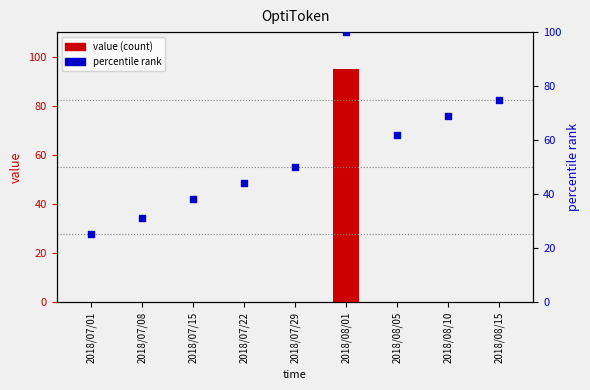

Is the value of percentile rank at 2018/08/01 greater than the value of value at 2018/07/15?

Yes